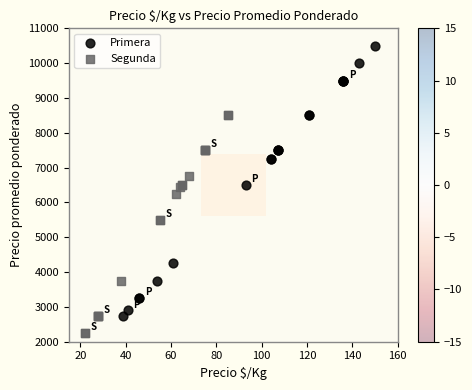

Which series has the widest spread of Y values?

Primera